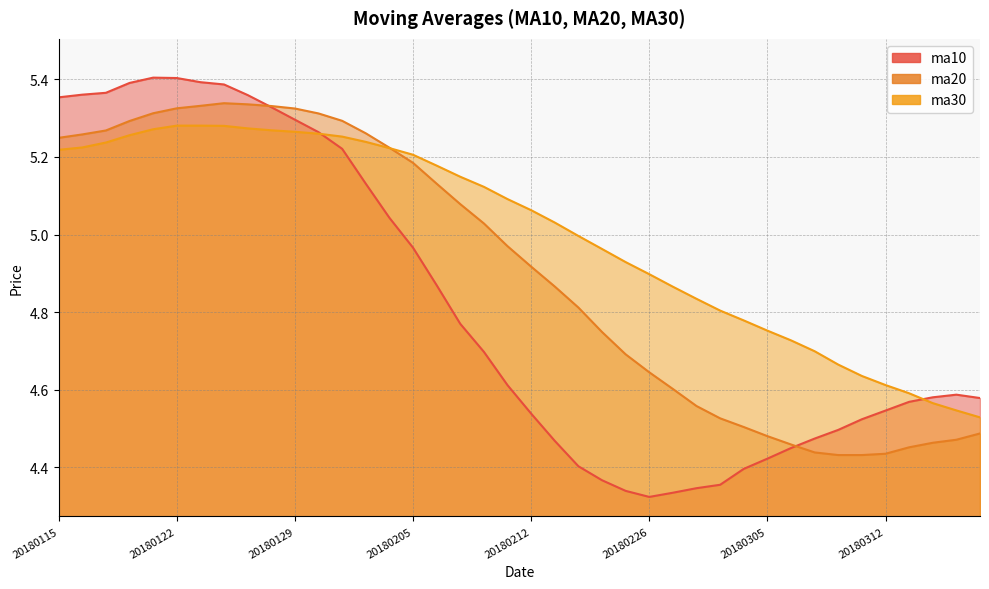

Count the number of categories in the chart.

40